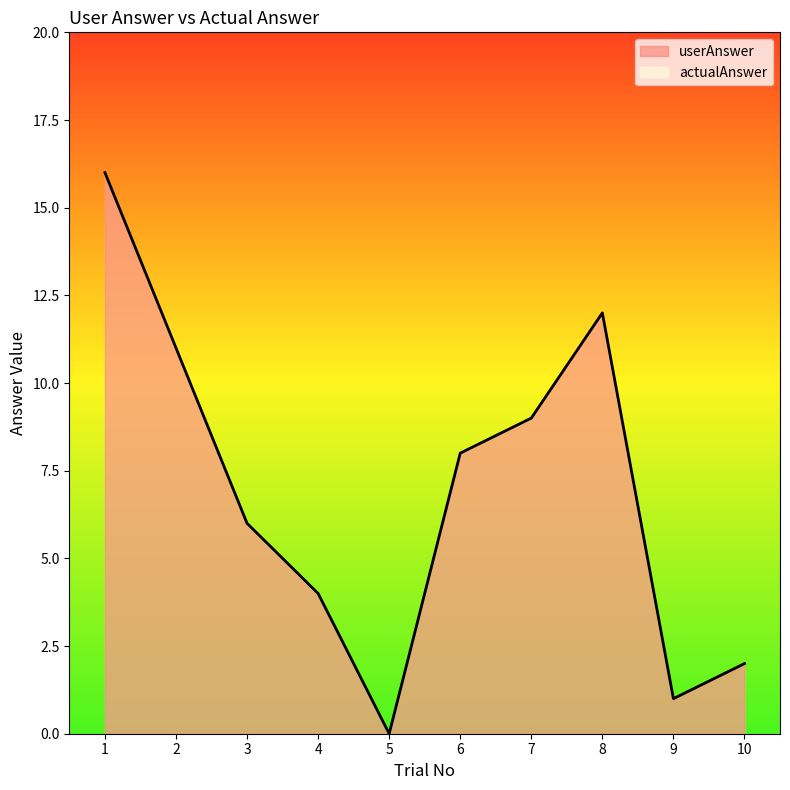

True or false: userAnswer and actualAnswer cross at least once.

False